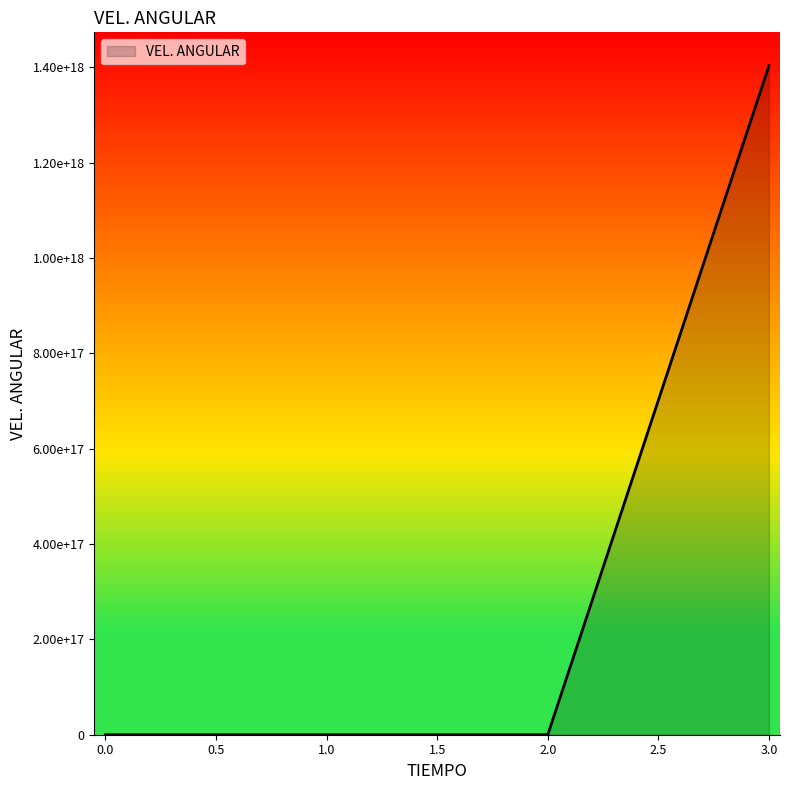

List the labels in order of value, largest first.

3, 2, 1, 0